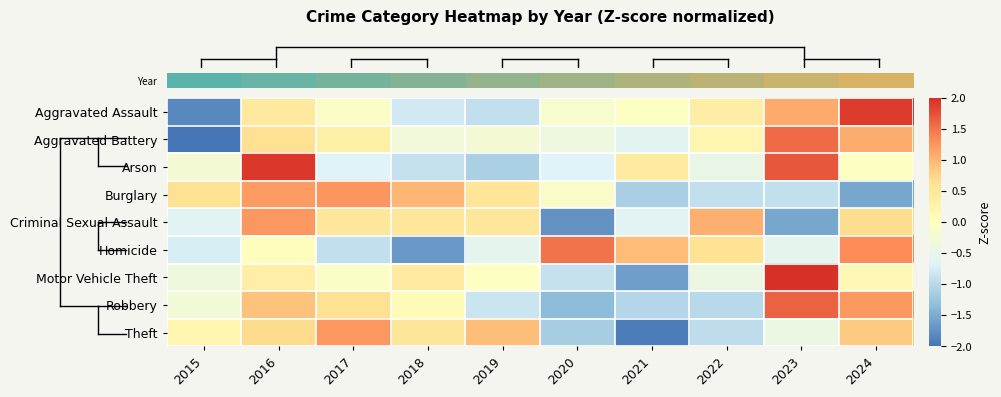

Reading left to right, what are all the values shown in this chart?

row_0: 2015=-1.8	2016=0.5	2017=-0.1	2018=-0.8	2019=-0.9	2020=-0.2	2021=-0.0	2022=0.4	2023=1.1	2024=1.9
row_1: 2015=-2.3	2016=0.6	2017=0.3	2018=-0.3	2019=-0.2	2020=-0.4	2021=-0.6	2022=0.2	2023=1.6	2024=1.1
row_2: 2015=-0.2	2016=1.9	2017=-0.7	2018=-0.9	2019=-1.1	2020=-0.7	2021=0.4	2022=-0.5	2023=1.7	2024=-0.0
row_3: 2015=0.6	2016=1.2	2017=1.3	2018=1.0	2019=0.5	2020=-0.1	2021=-1.1	2022=-0.9	2023=-0.9	2024=-1.5
row_4: 2015=-0.6	2016=1.2	2017=0.5	2018=0.5	2019=0.5	2020=-1.7	2021=-0.6	2022=1.1	2023=-1.5	2024=0.7
row_5: 2015=-0.7	2016=0.0	2017=-0.9	2018=-1.7	2019=-0.5	2020=1.5	2021=1.0	2022=0.6	2023=-0.5	2024=1.3
row_6: 2015=-0.4	2016=0.4	2017=-0.1	2018=0.4	2019=-0.0	2020=-0.9	2021=-1.6	2022=-0.4	2023=2.4	2024=0.1
row_7: 2015=-0.3	2016=0.9	2017=0.6	2018=0.1	2019=-0.8	2020=-1.3	2021=-1.0	2022=-1.0	2023=1.6	2024=1.2
row_8: 2015=0.2	2016=0.7	2017=1.2	2018=0.5	2019=0.9	2020=-1.2	2021=-1.9	2022=-1.0	2023=-0.4	2024=0.8